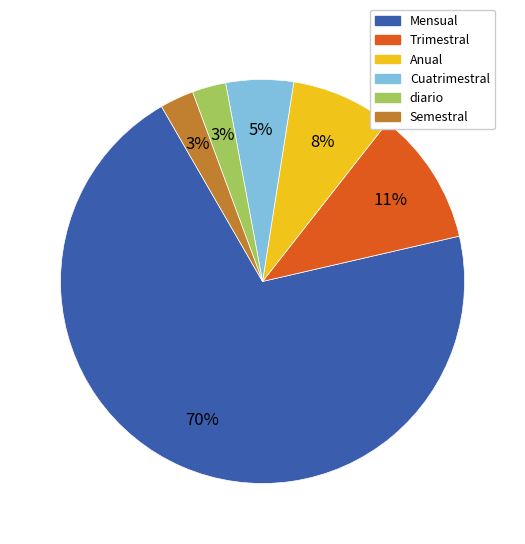

The Trimestral slice represents 1% of the pie. True or false?

False